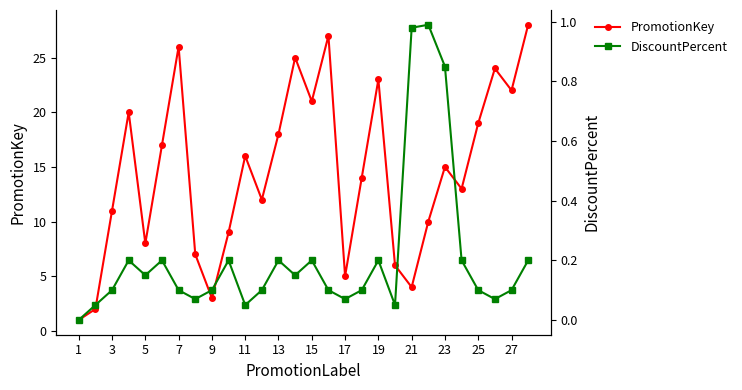

What are all the series names shown in the legend?

PromotionKey, DiscountPercent